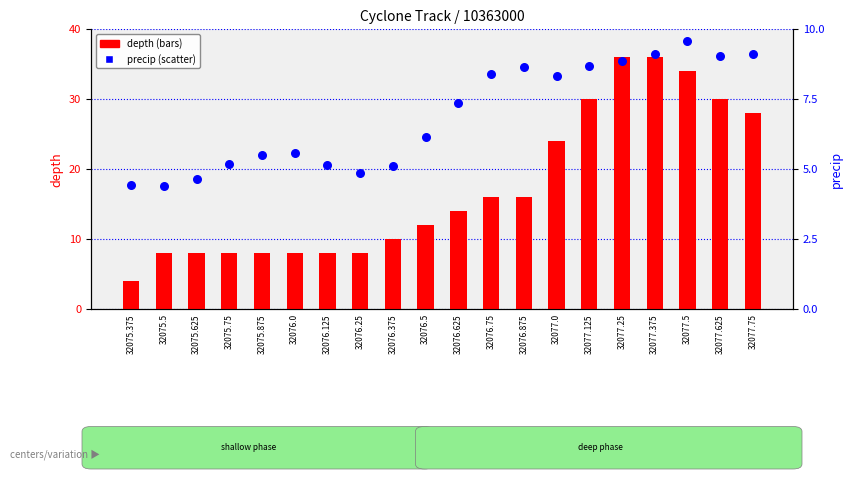

What is the total value across all series at 32077.25?

44.8